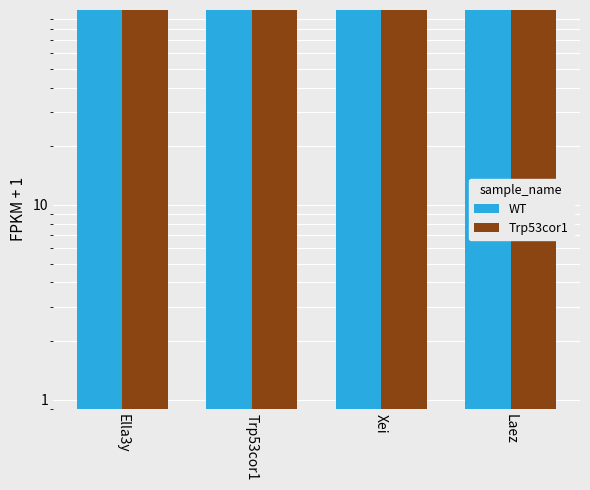

What is the label of the 1st bar from the right?

Laez